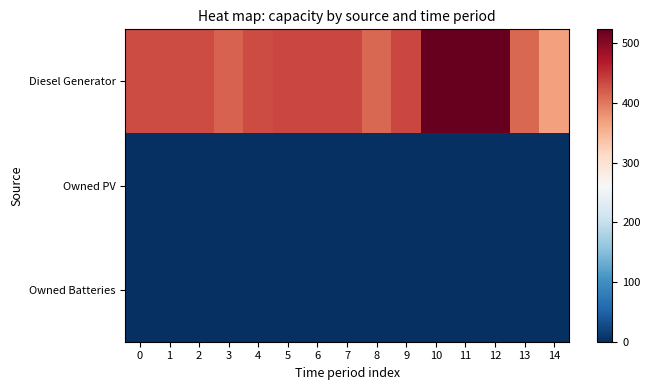

Which series has the largest range (max minus min)?

Diesel Generator